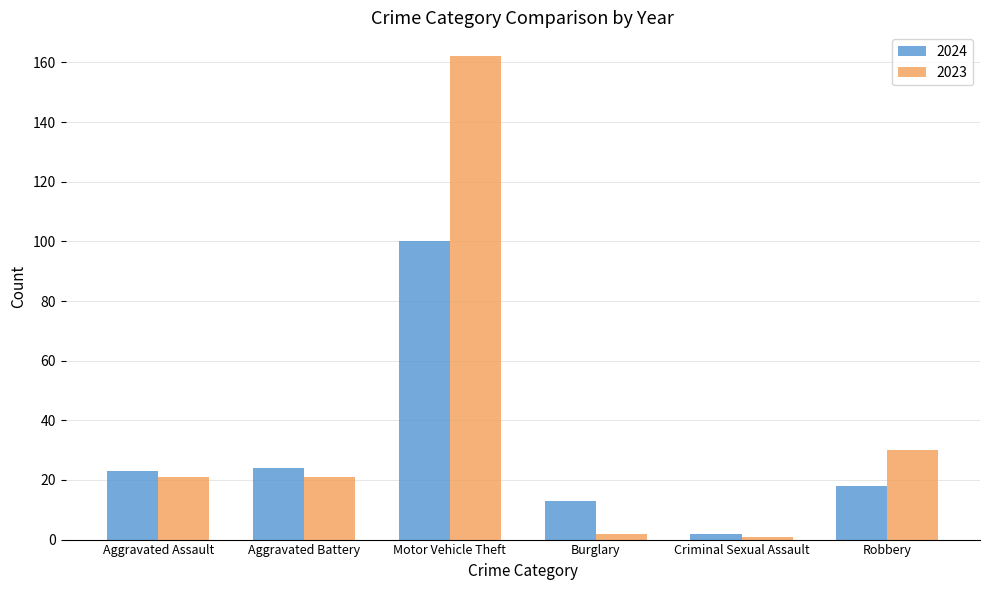

Which series has the largest range (max minus min)?

2023